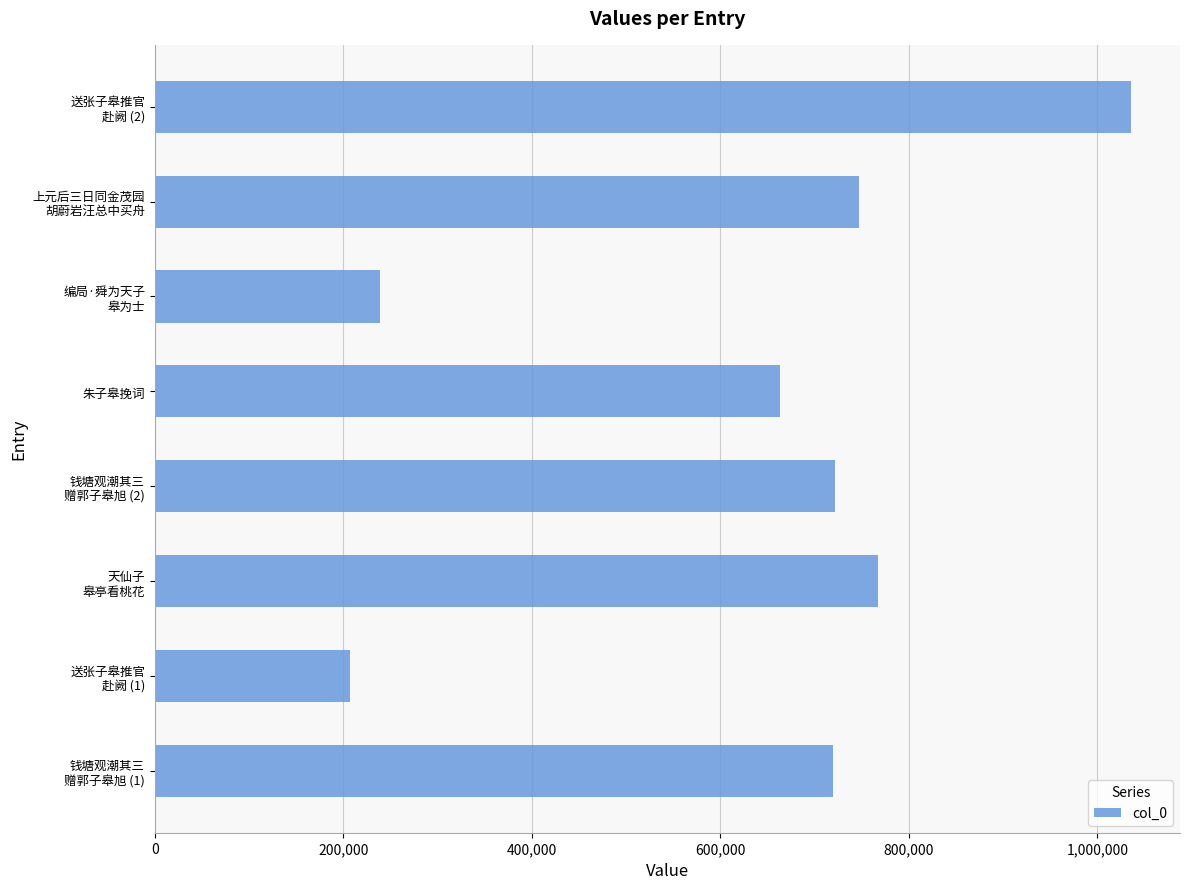

Where is the data nearest to the value 621181?

朱子皋挽词